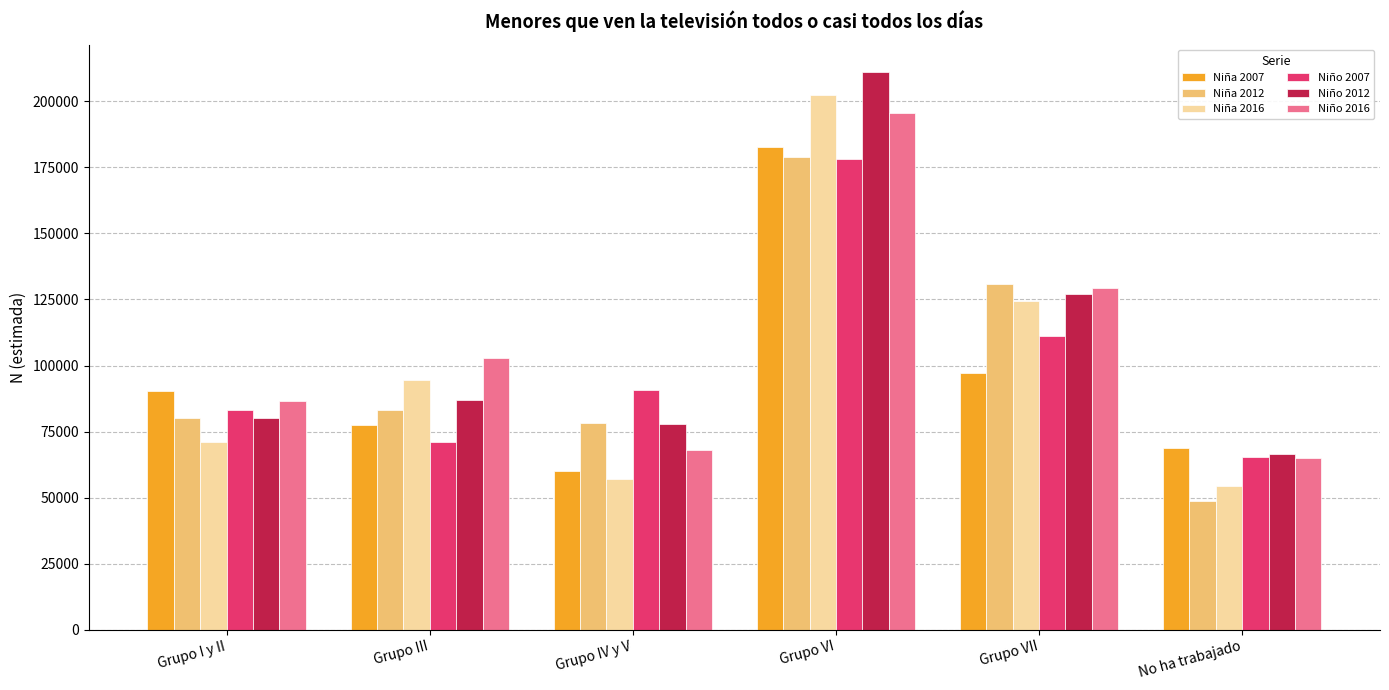

Is the value of Niño 2016 at Grupo IV y V greater than the value of Niña 2012 at No ha trabajado?

Yes